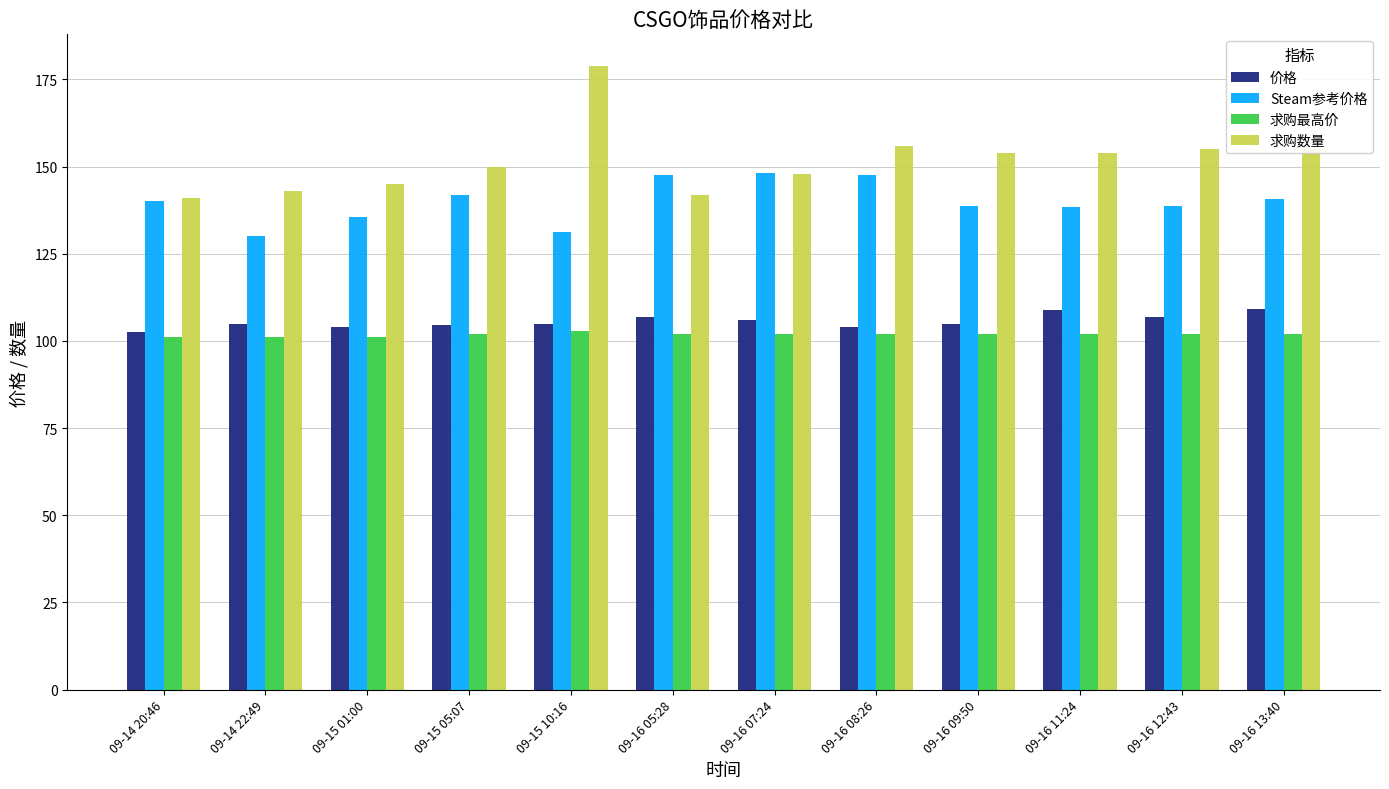

Count the number of categories in the chart.

12